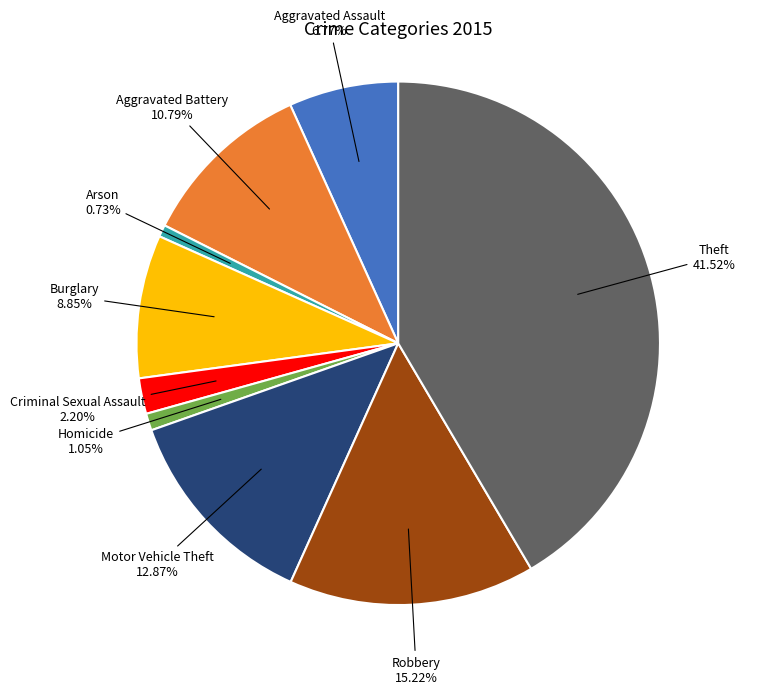

Is there any slice that represents more than half of the pie?

No